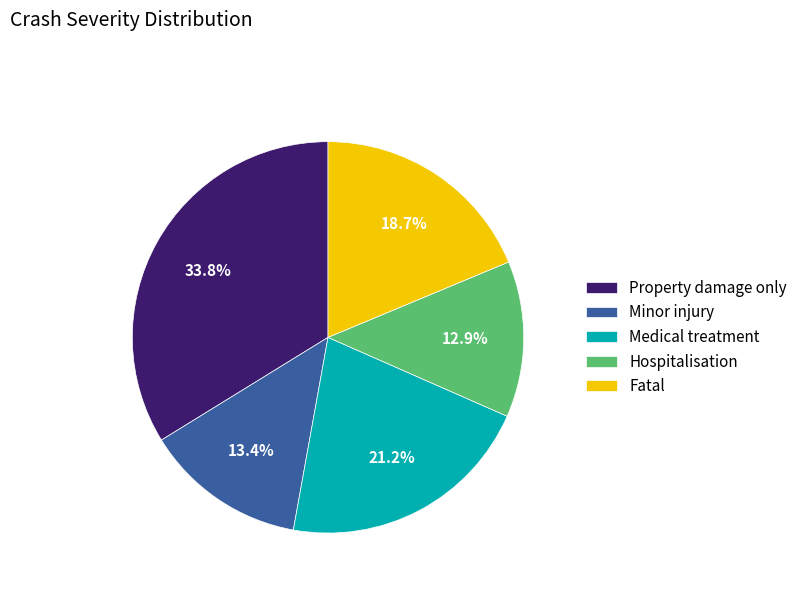

Which has a higher value, Minor injury or Medical treatment?

Medical treatment